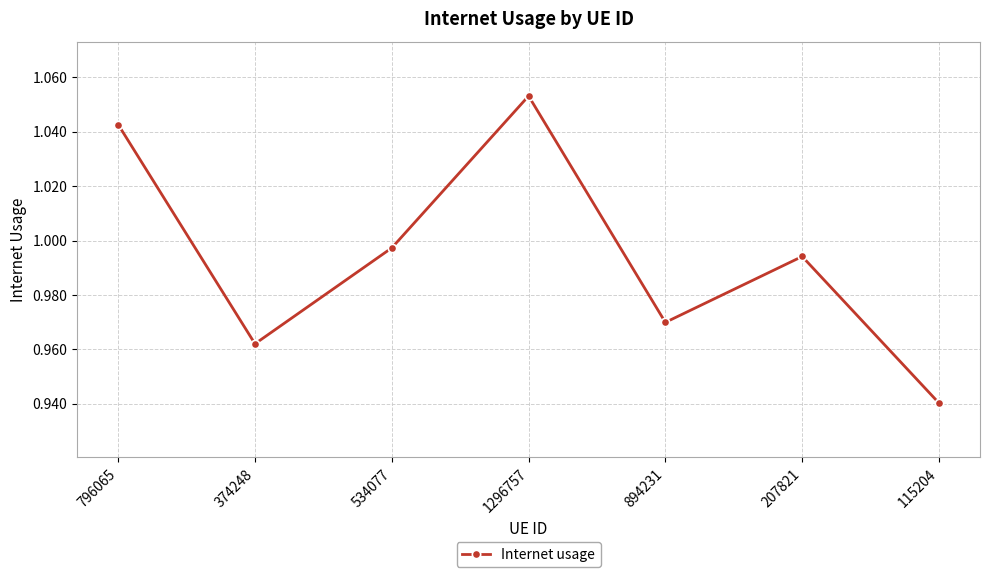

What is the label of the 1st point from the right?

115204